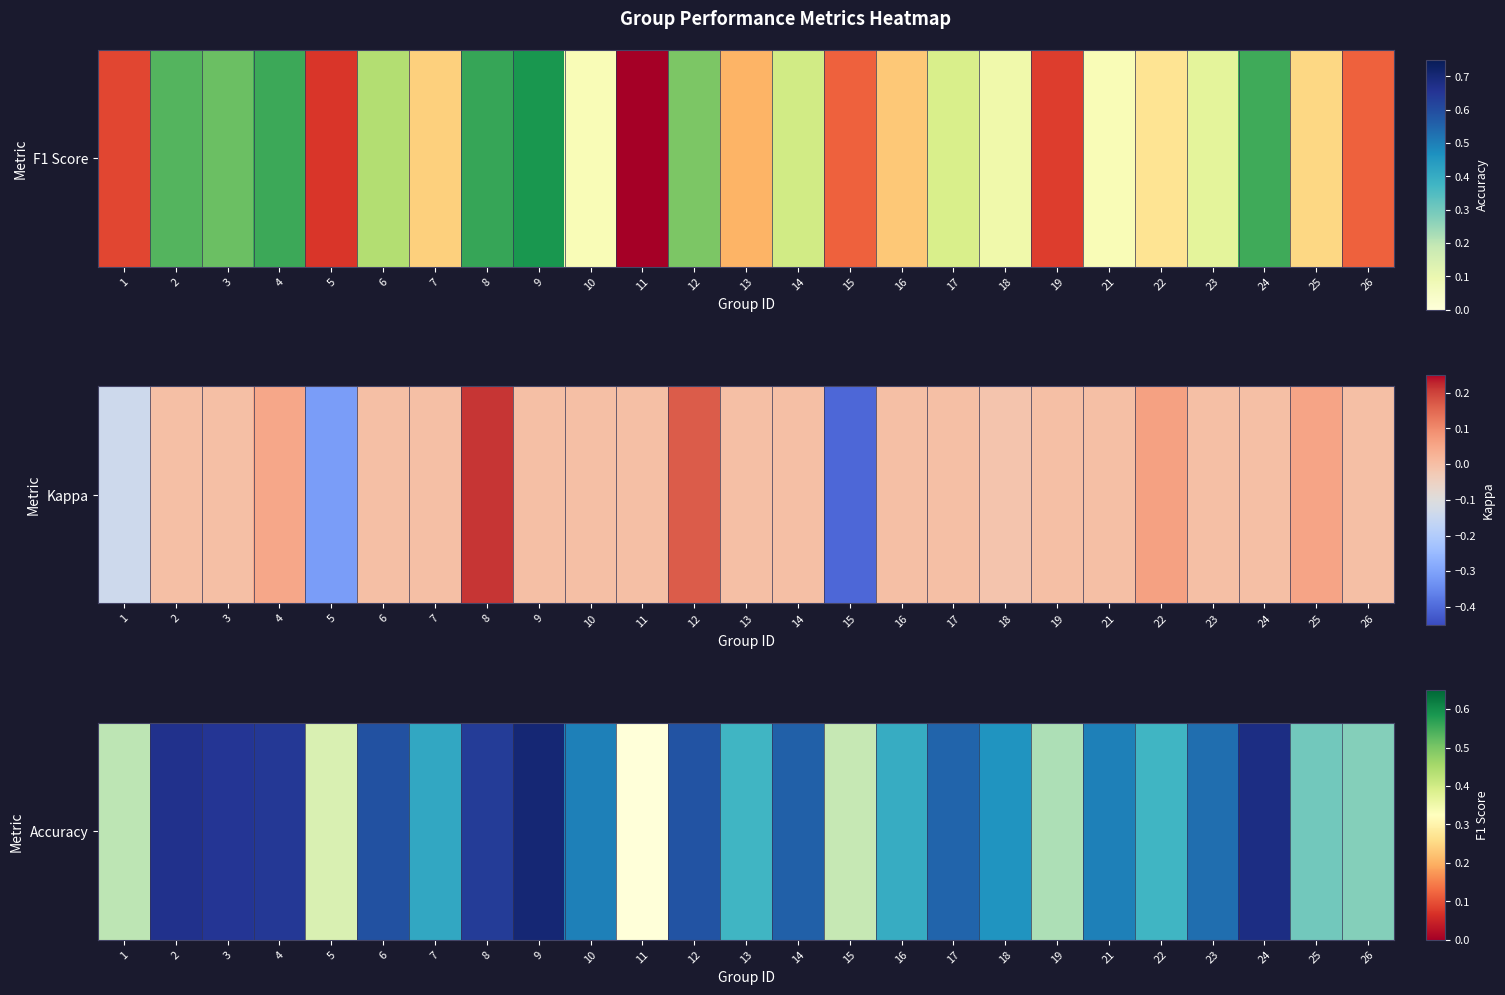

Reading left to right, transcribe all the data shown in this chart.

1=0.2	2=0.7	3=0.7	4=0.6	5=0.1	6=0.6	7=0.4	8=0.6	9=0.7	10=0.5	11=0.0	12=0.6	13=0.4	14=0.6	15=0.2	16=0.4	17=0.6	18=0.5	19=0.2	21=0.5	22=0.4	23=0.5	24=0.7	25=0.3	26=0.3